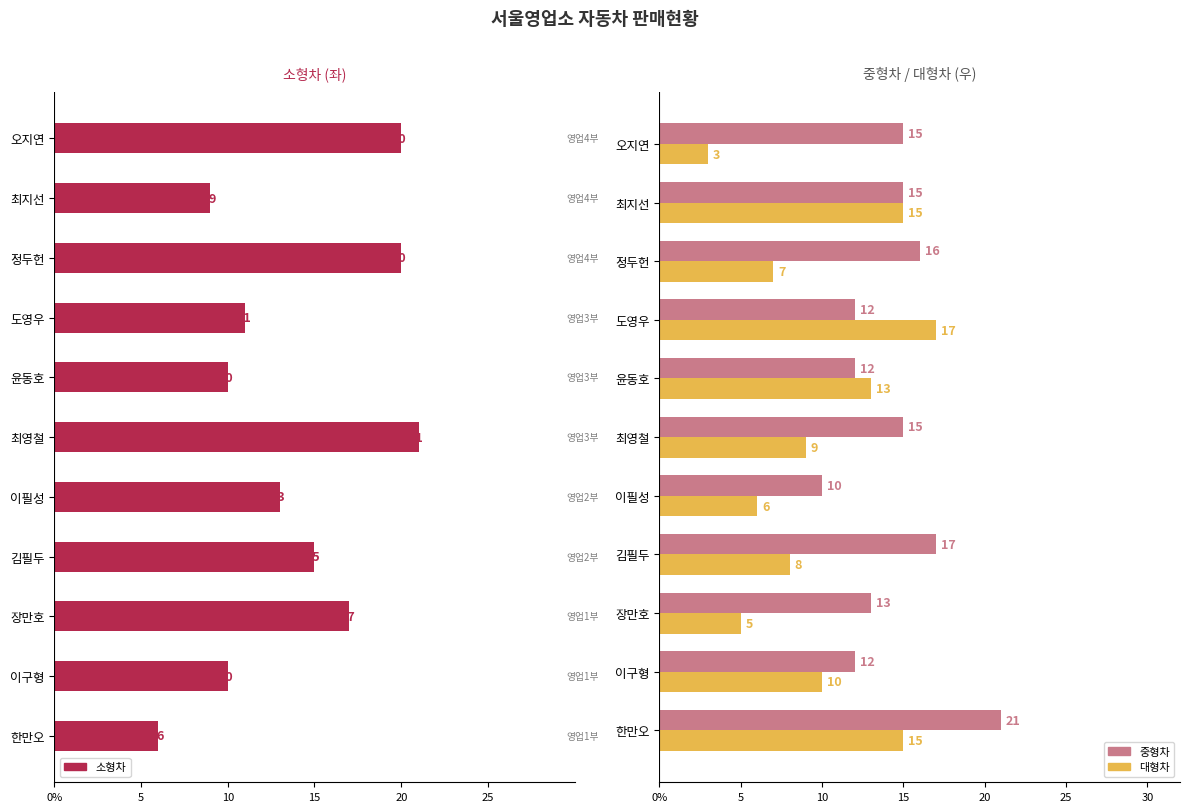

Between 정두헌 and 오지연, which series saw the biggest shift?

대형차